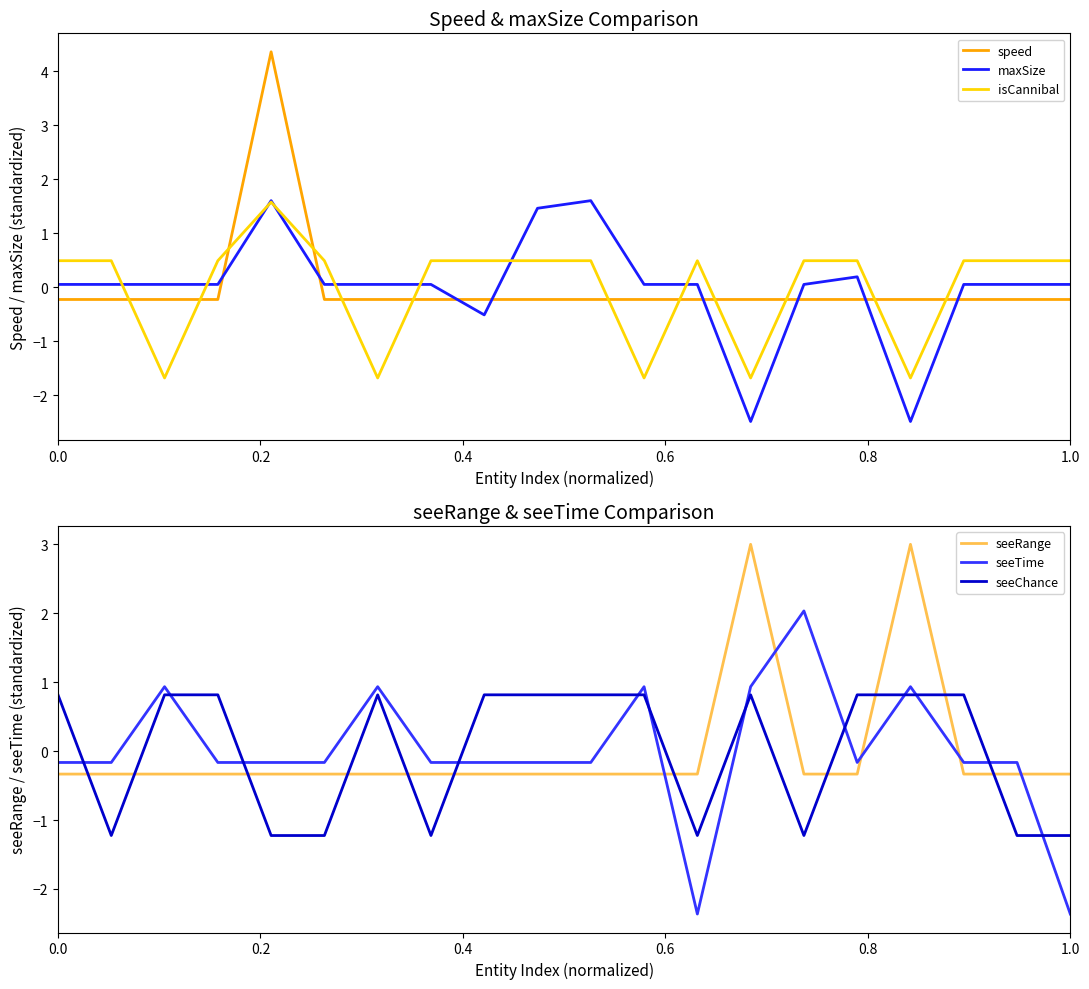

What are all the series names shown in the legend?

speed, maxSize, isCannibal, seeRange, seeTime, seeChance